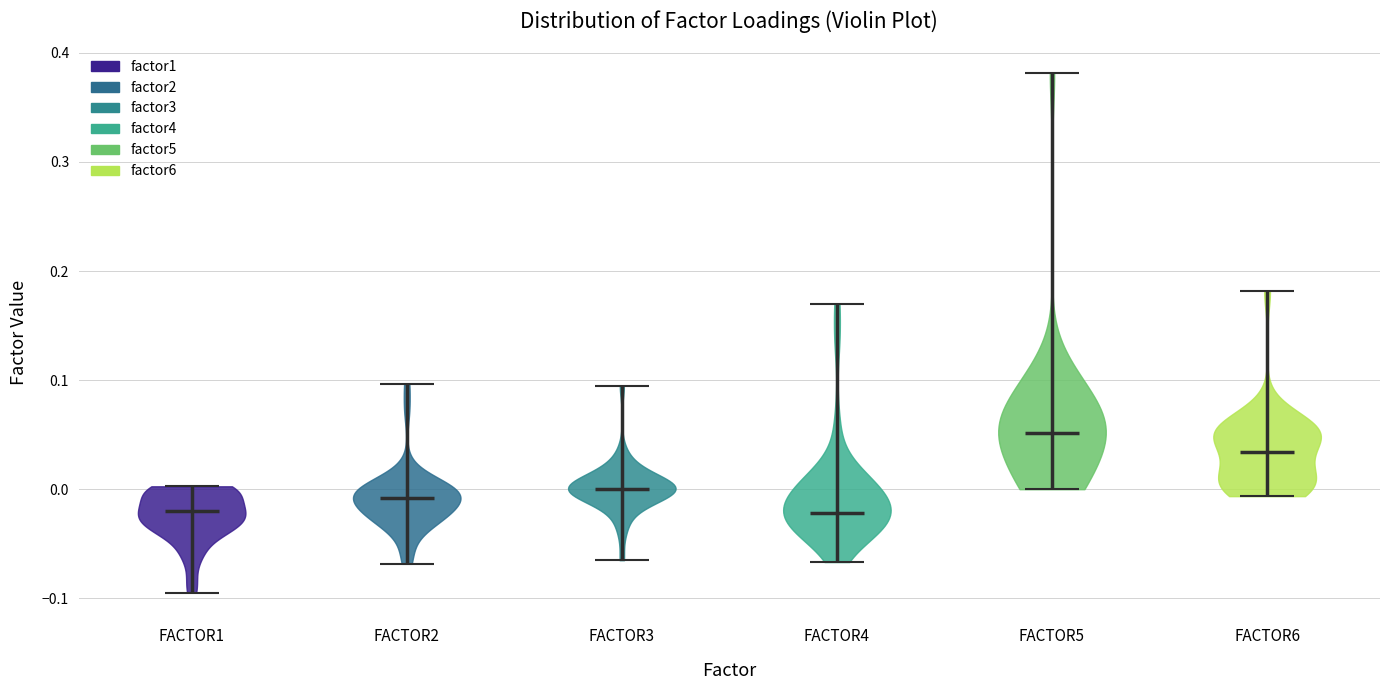

Where does the median line of the violin for FACTOR5 sit on the y-axis? The values are not printed on the chart, so give them approximately, as read against the axis.

0.05